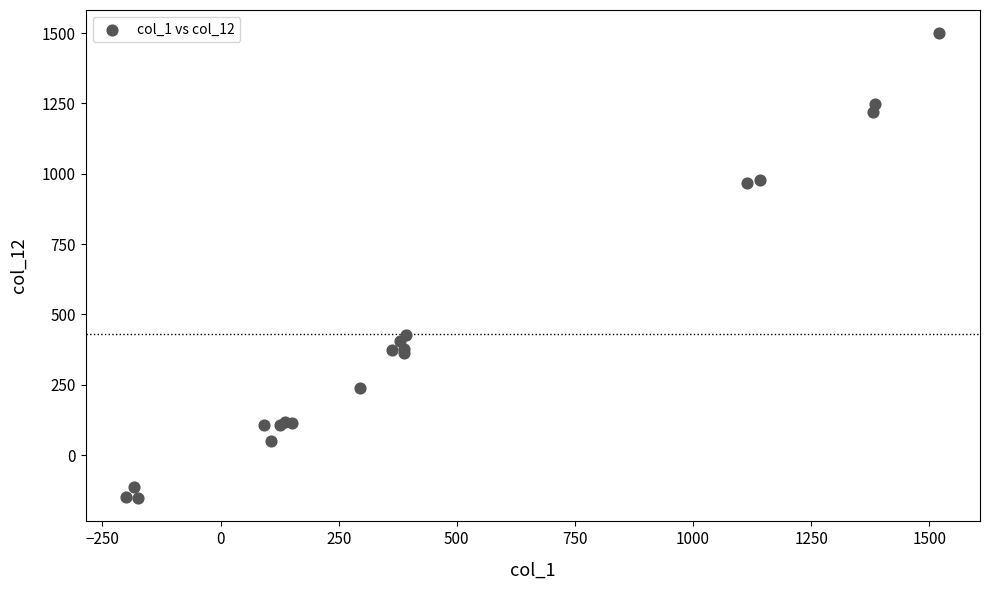

What Y value in the scatter plot is closest to 673?

427.0